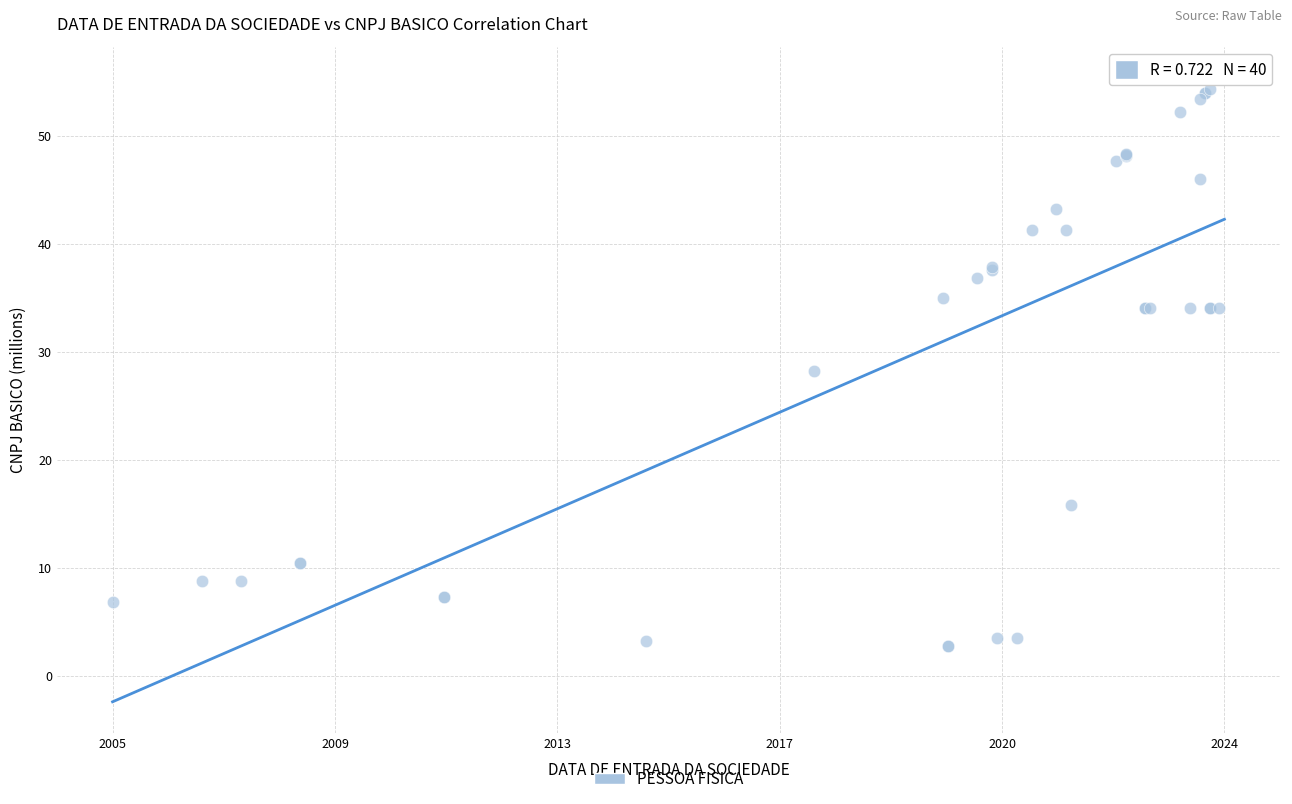

What Y value in the scatter plot is closest to 29?

28.3